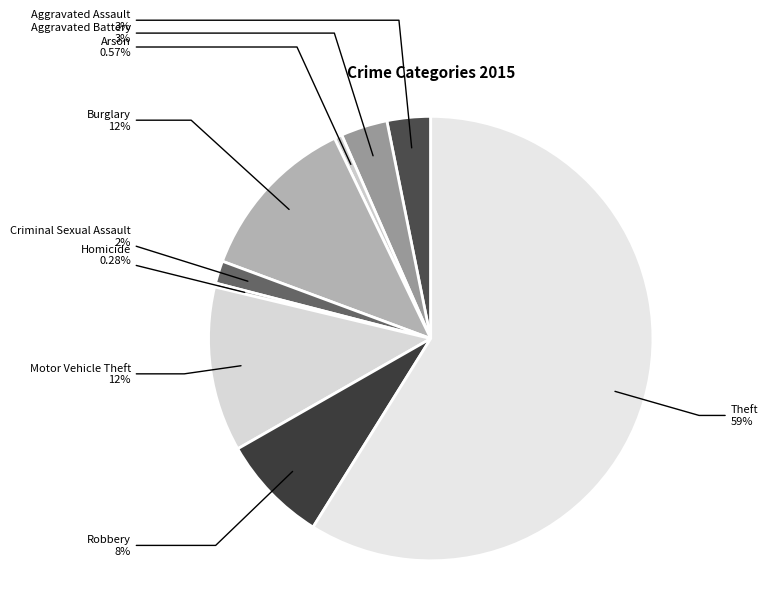

Between Criminal Sexual Assault and Theft, which is larger?

Theft